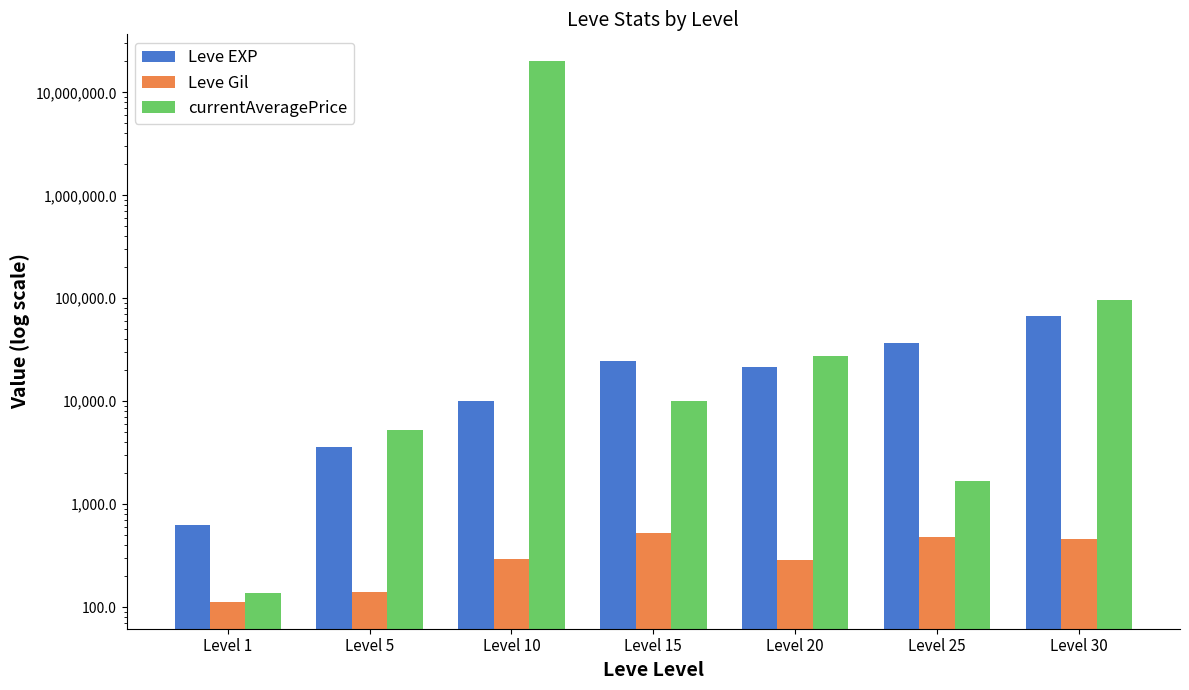

Which series changed the most between Level 1 and Level 15?

Leve EXP